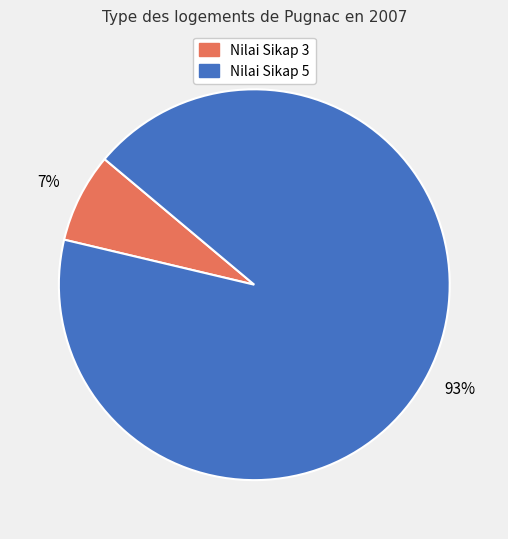

To the nearest percent, what is the combined percentage of Nilai Sikap 3 and Nilai Sikap 5?

100%